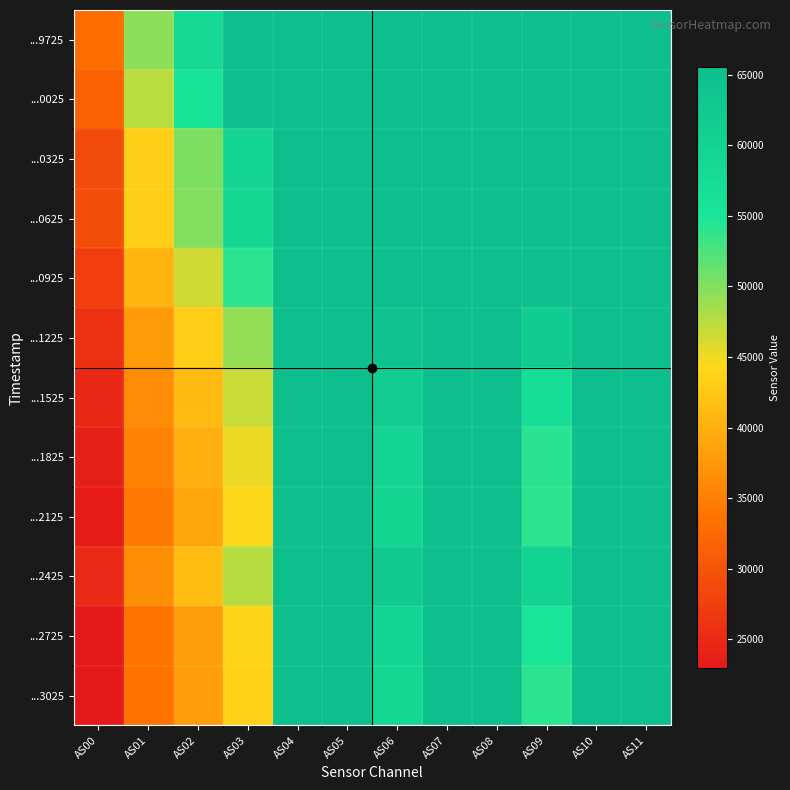

At which category does the chart reach its minimum across all series?

AS00